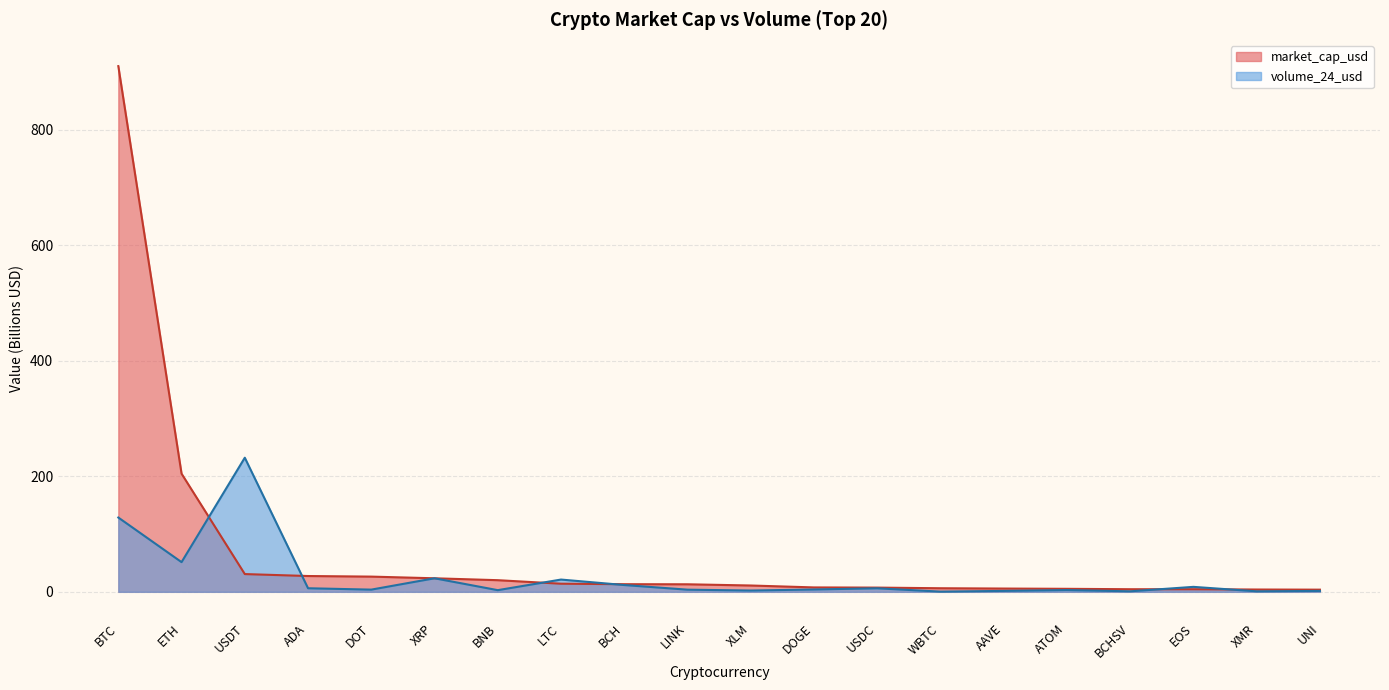

Reading right to left, transcribe all the data shown in this chart.

market_cap_usd: UNI=3.7	XMR=4.0	EOS=4.5	BCHSV=4.5	ATOM=5.2	AAVE=5.7	WBTC=6.2	USDC=7.3	DOGE=7.6	XLM=10.9	LINK=13.0	BCH=13.2	LTC=14.1	BNB=20.1	XRP=23.4	DOT=26.3	ADA=27.4	USDT=30.7	ETH=204.5	BTC=910.0
volume_24_usd: UNI=1.5	XMR=0.8	EOS=8.6	BCHSV=0.9	ATOM=3.0	AAVE=1.6	WBTC=0.4	USDC=6.1	DOGE=4.1	XLM=2.2	LINK=3.7	BCH=11.7	LTC=21.2	BNB=2.9	XRP=23.4	DOT=3.8	ADA=6.2	USDT=232.1	ETH=51.4	BTC=128.6